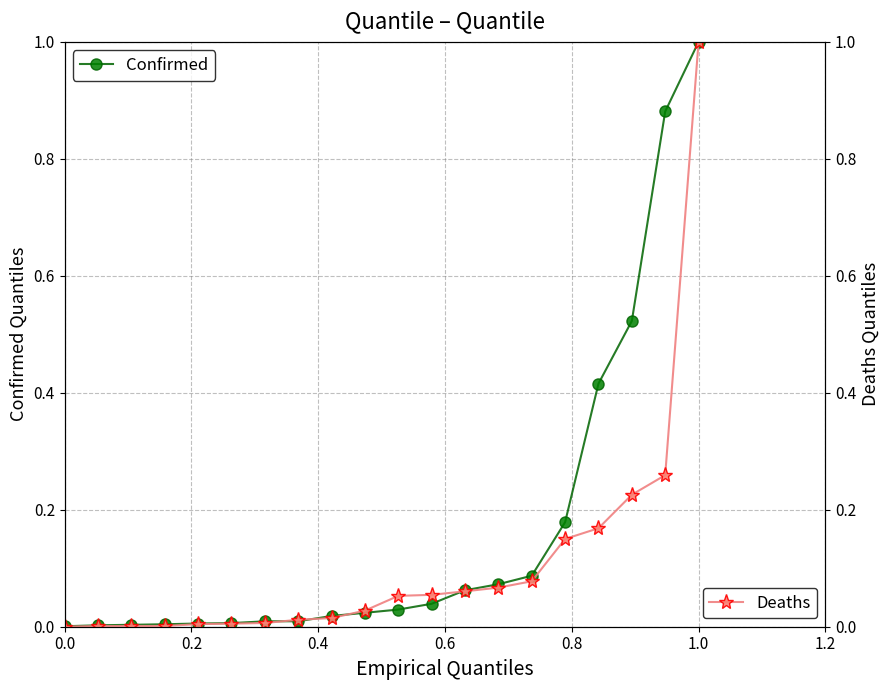

Does the chart have visible grid lines?

Yes